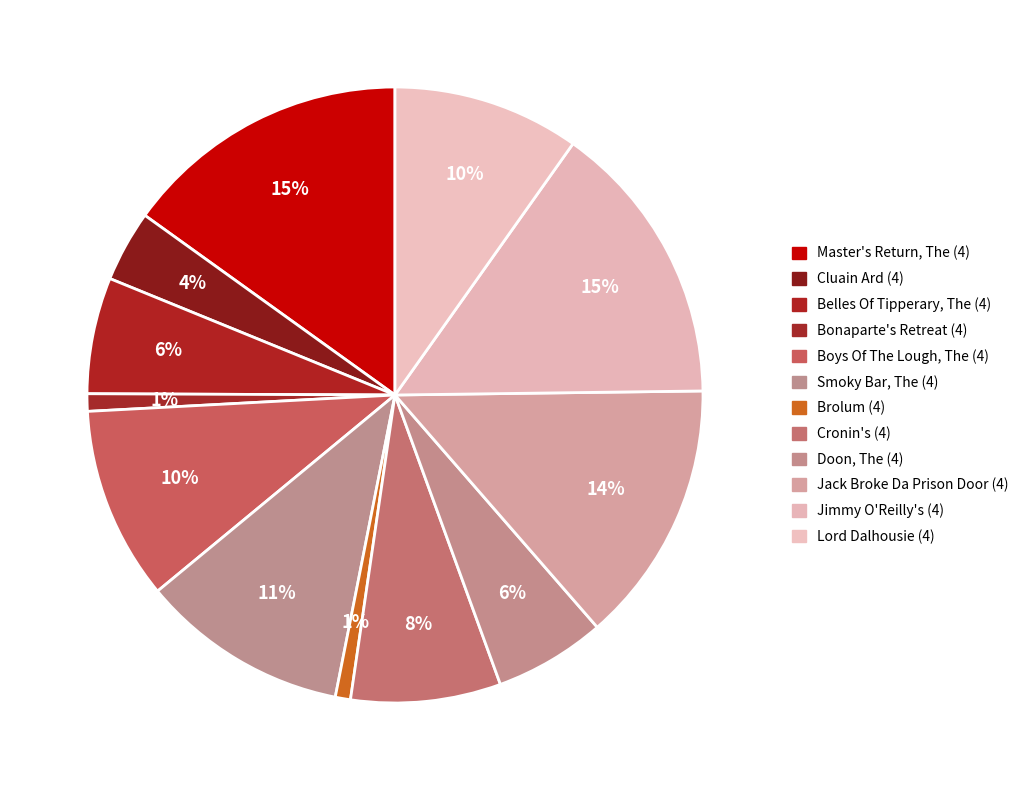

What percentage is the Bonaparte's Retreat (4) slice, to the nearest percent?

1%